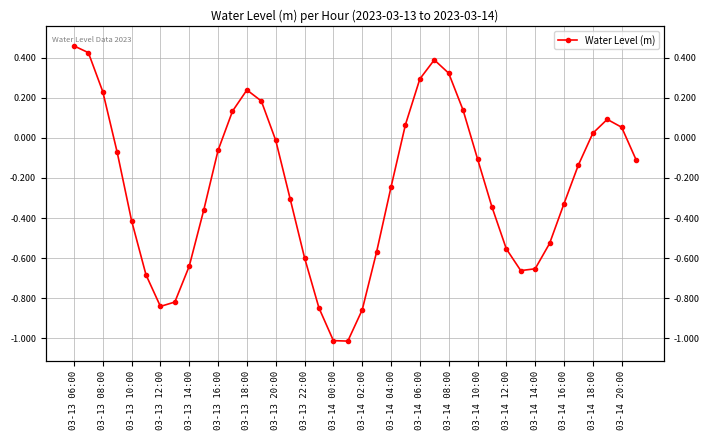

What position from the right is 27?

13